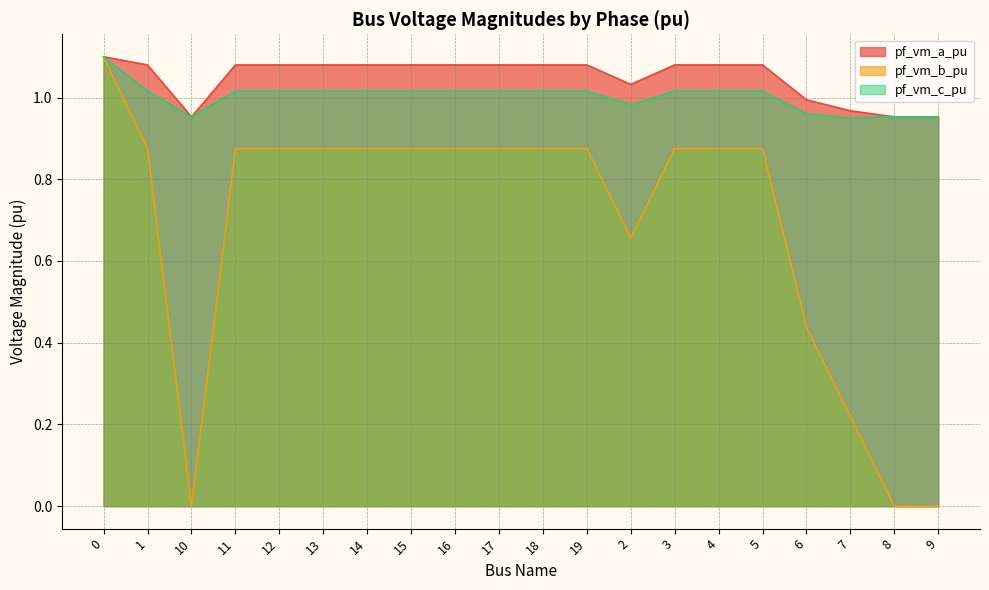

The pf_vm_b_pu series shows 0.2 at 7. True or false?

True